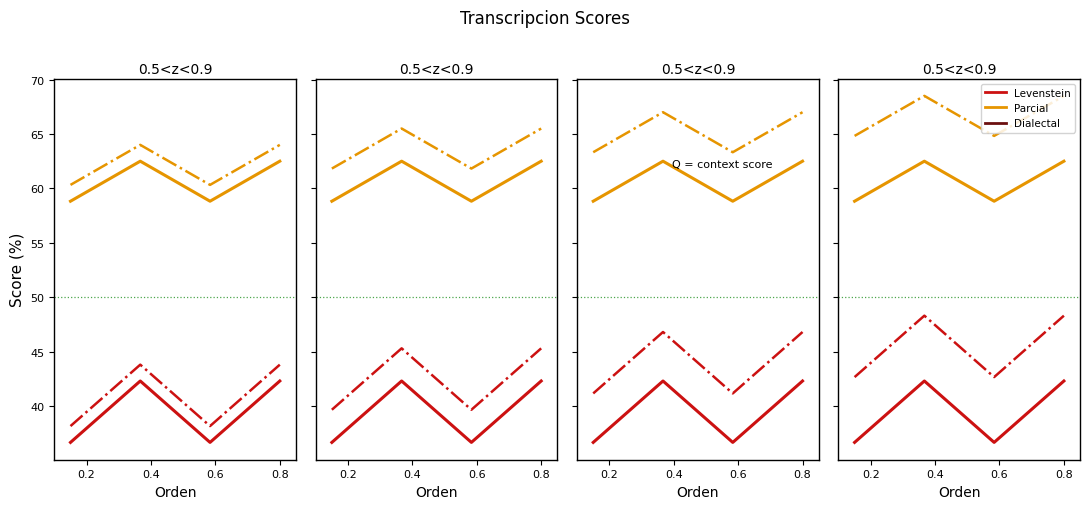

True or false: Parcial_shifted has a value of 91.5 at 0.4.

False